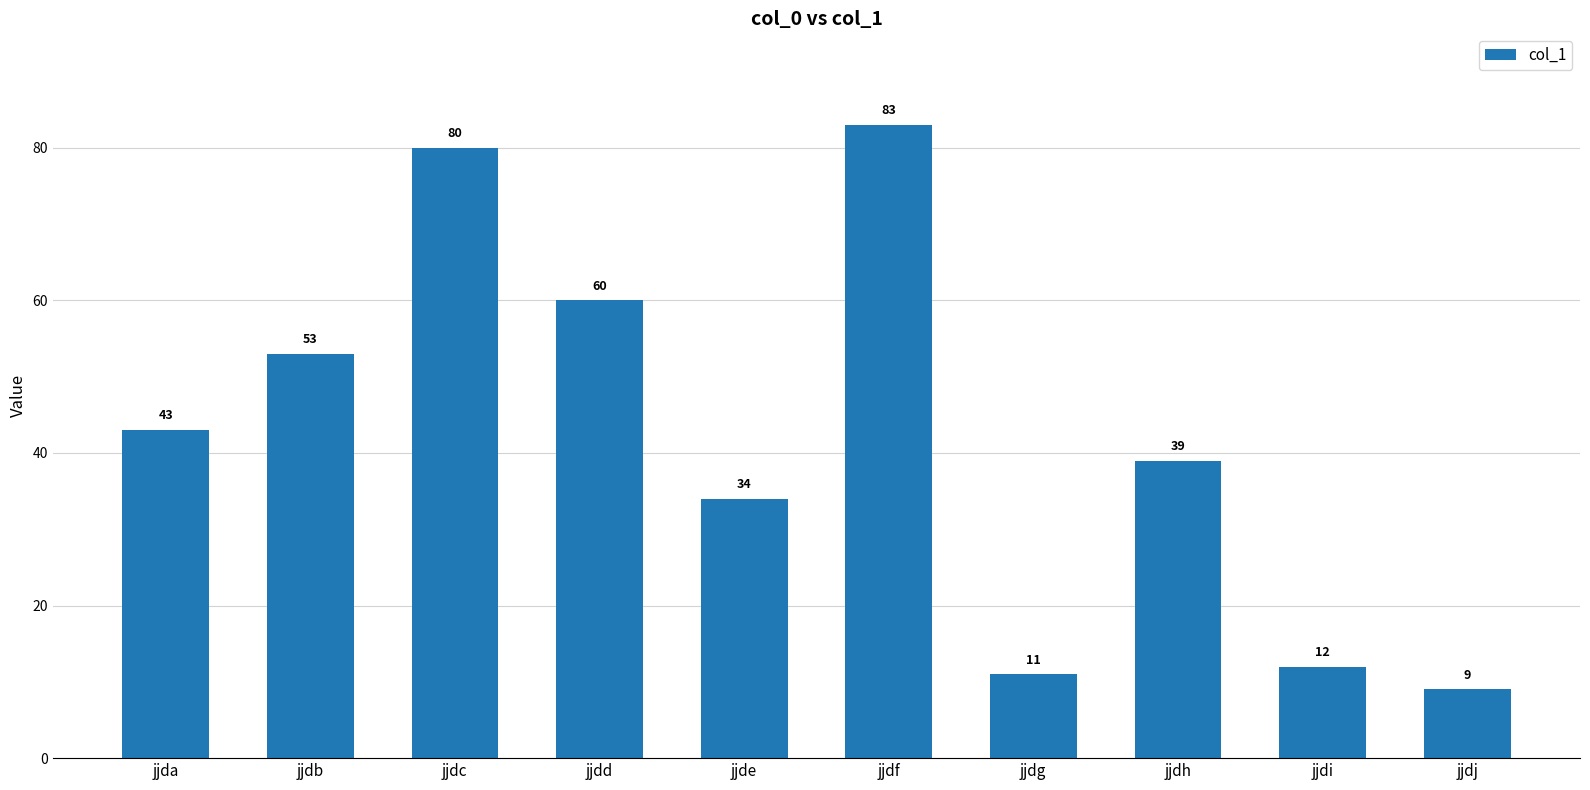

Rank the categories by value from lowest to highest.

jjdj, jjdg, jjdi, jjde, jjdh, jjda, jjdb, jjdd, jjdc, jjdf